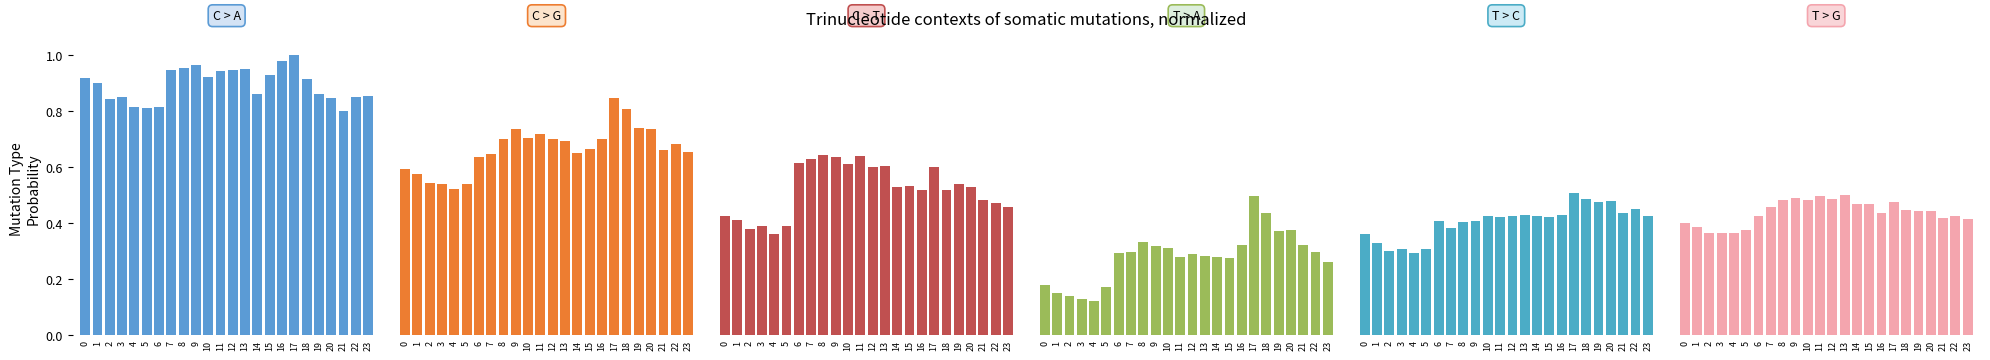

Reading left to right, extract all data points from this chart.

Load 1: 0.9	0.9	0.8	0.8	0.8	0.8	0.8	0.9	1.0	1.0	0.9	0.9	0.9	0.9	0.9	0.9	1.0	1.0	0.9	0.9	0.8	0.8	0.8	0.9
Load 2: 0.6	0.6	0.5	0.5	0.5	0.5	0.6	0.6	0.7	0.7	0.7	0.7	0.7	0.7	0.7	0.7	0.7	0.8	0.8	0.7	0.7	0.7	0.7	0.7
Load 3: 0.4	0.4	0.4	0.4	0.4	0.4	0.6	0.6	0.6	0.6	0.6	0.6	0.6	0.6	0.5	0.5	0.5	0.6	0.5	0.5	0.5	0.5	0.5	0.5
Load 4: 0.2	0.1	0.1	0.1	0.1	0.2	0.3	0.3	0.3	0.3	0.3	0.3	0.3	0.3	0.3	0.3	0.3	0.5	0.4	0.4	0.4	0.3	0.3	0.3
Load 5: 0.4	0.3	0.3	0.3	0.3	0.3	0.4	0.4	0.4	0.4	0.4	0.4	0.4	0.4	0.4	0.4	0.4	0.5	0.5	0.5	0.5	0.4	0.5	0.4
Load 6: 0.4	0.4	0.4	0.4	0.4	0.4	0.4	0.5	0.5	0.5	0.5	0.5	0.5	0.5	0.5	0.5	0.4	0.5	0.4	0.4	0.4	0.4	0.4	0.4